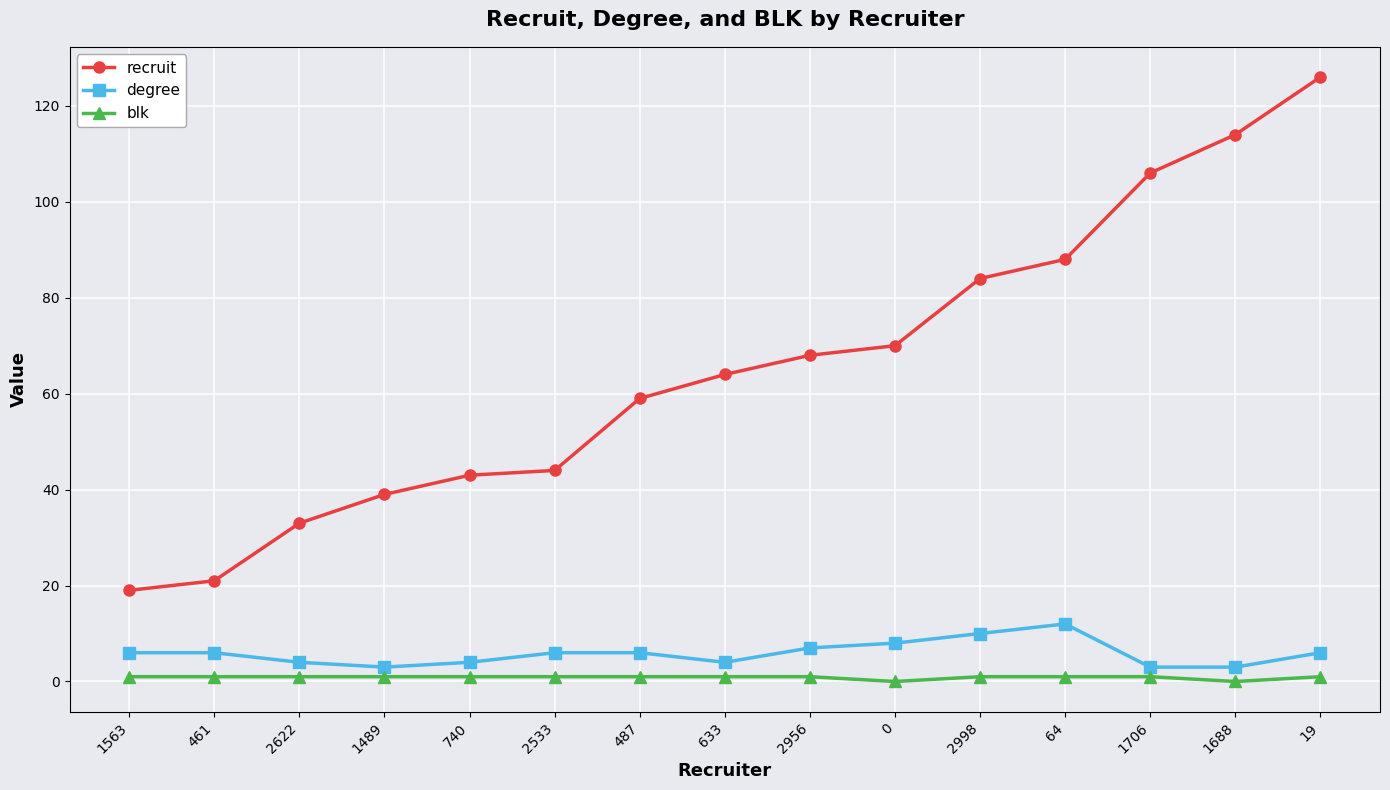

How many lines are shown in the chart?

3